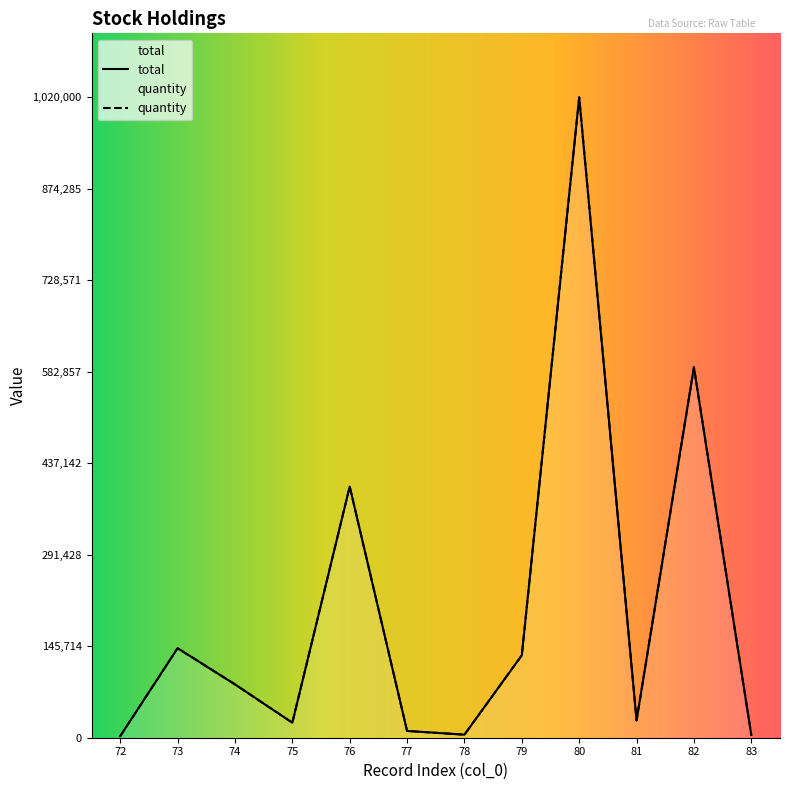

What is the highest value of the quantity series?

1020000